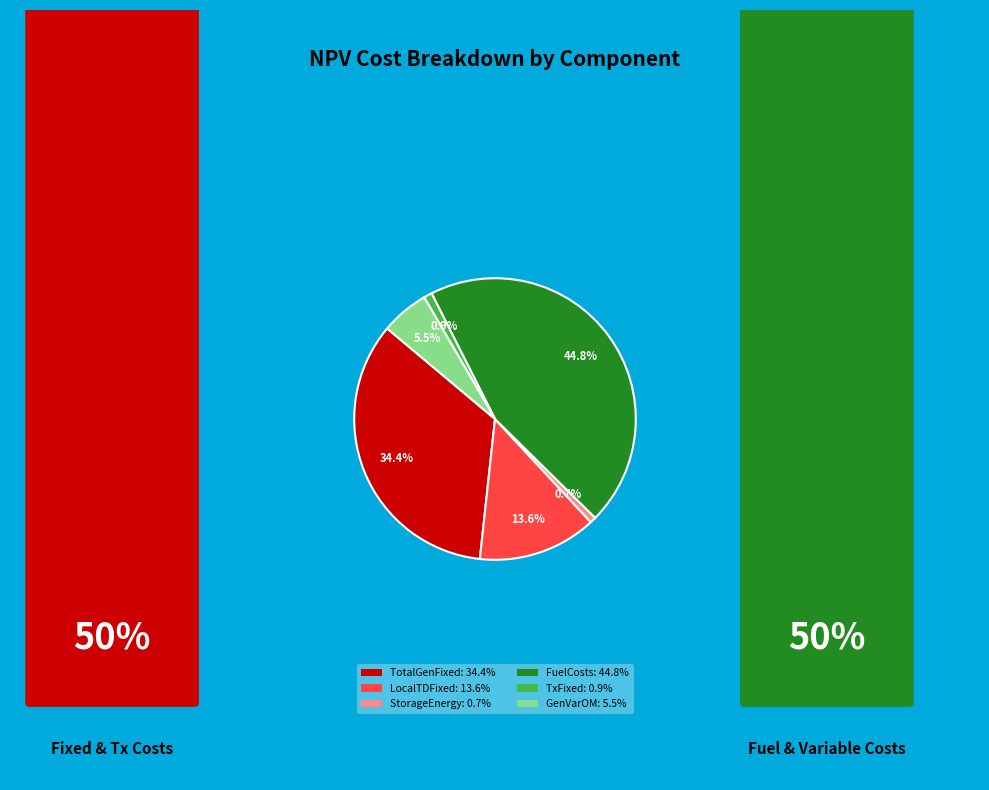

Is there a majority slice in this chart?

No